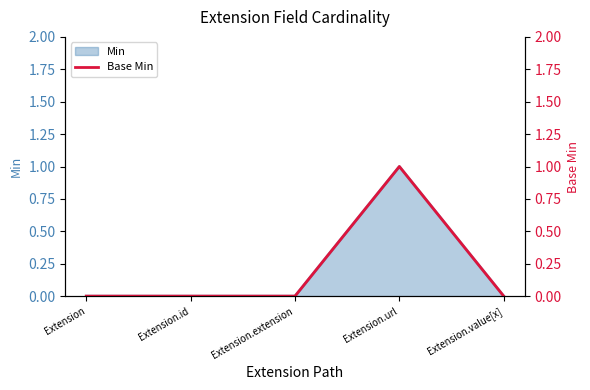

How many data points does each series have?

5